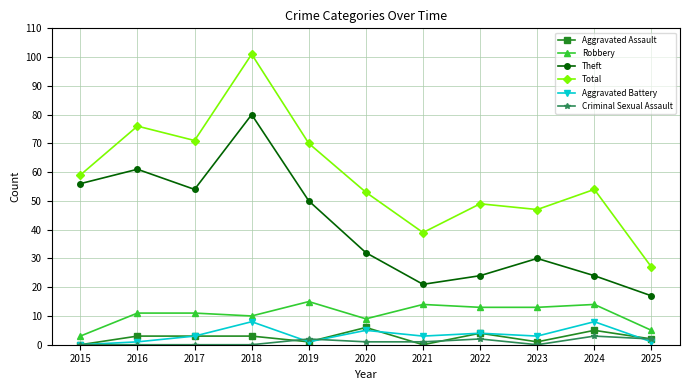

How many lines are shown in the chart?

6